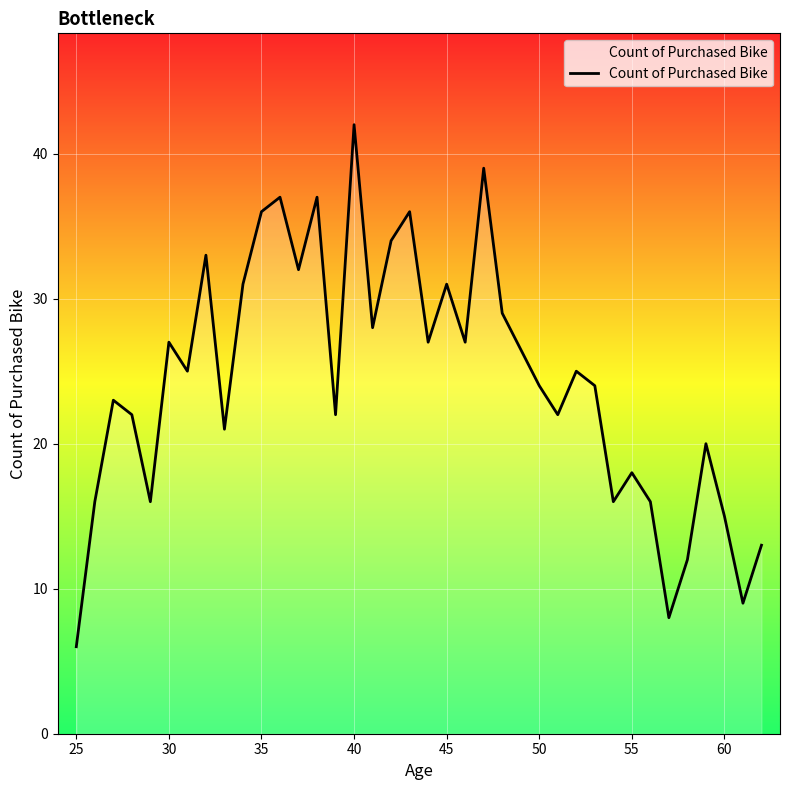

What is the difference between the maximum and minimum values?

36